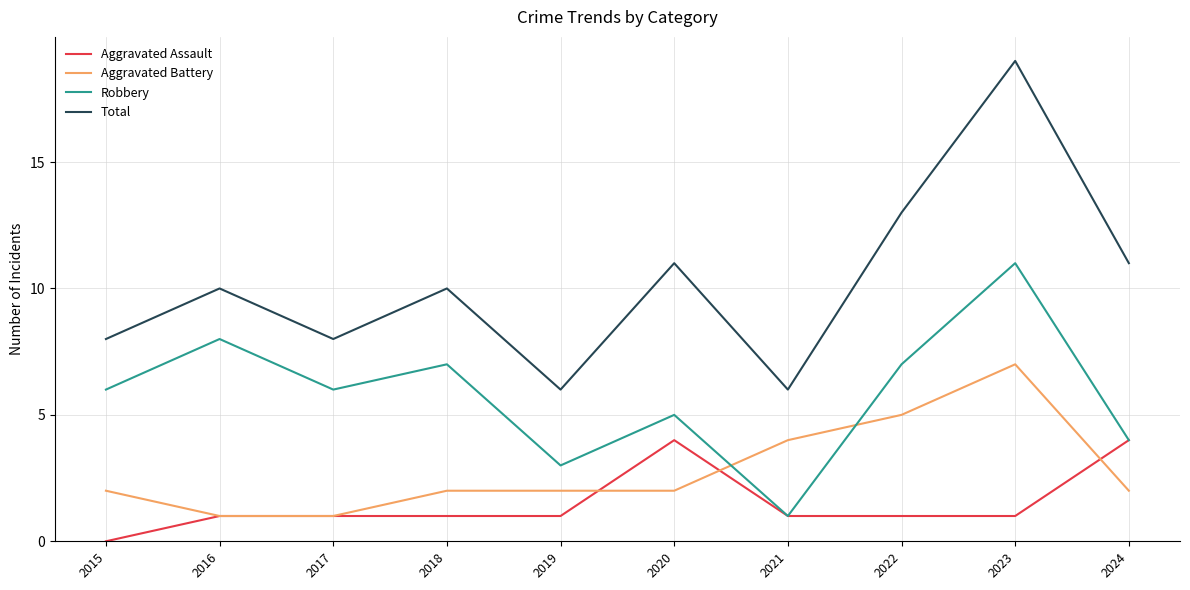

Which series changed the most between 2021 and 2024?

Total